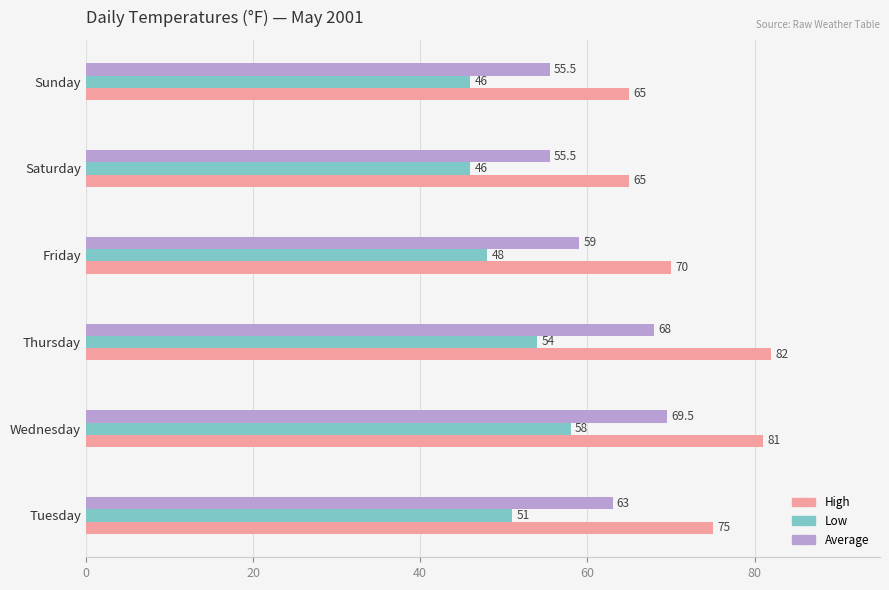

List the series in order of their overall mean, lowest first.

Low, Average, High